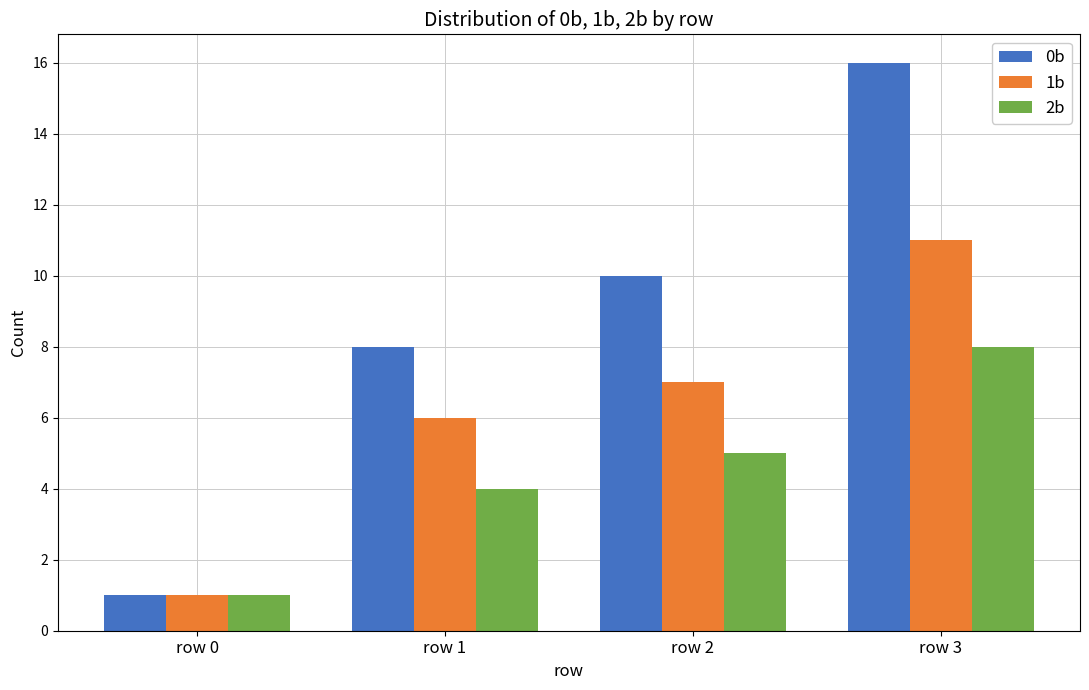

What is the difference between the maximum and minimum values in the 2b series?

7